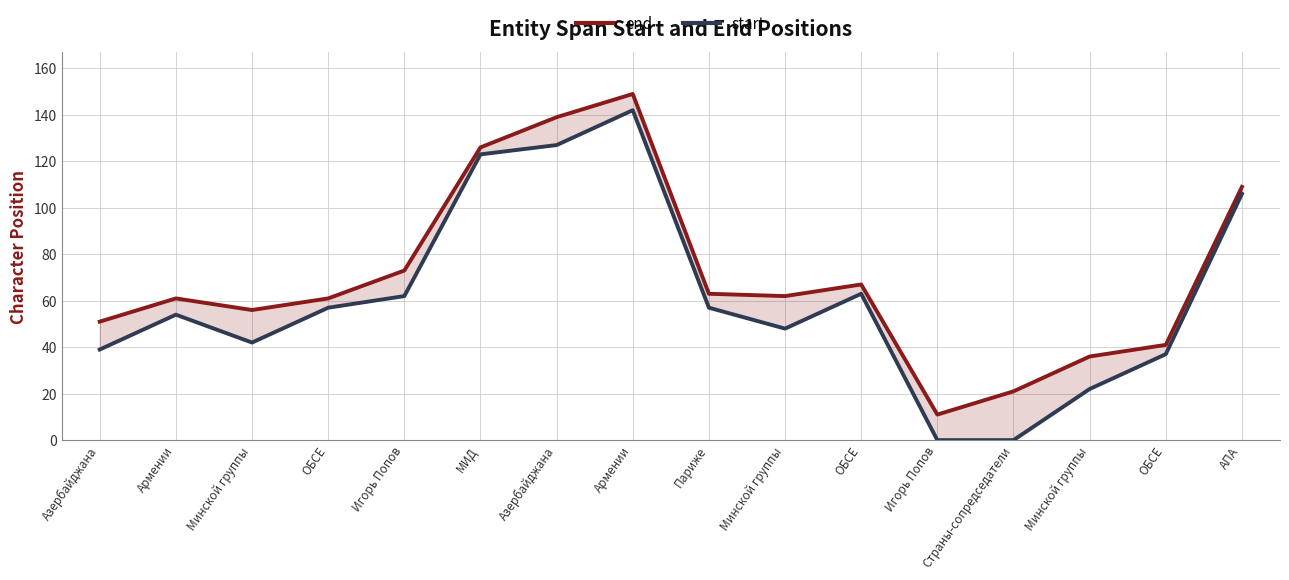

Is the value of start at Страны-сопредседатели greater than the value of end at Минской группы?

No